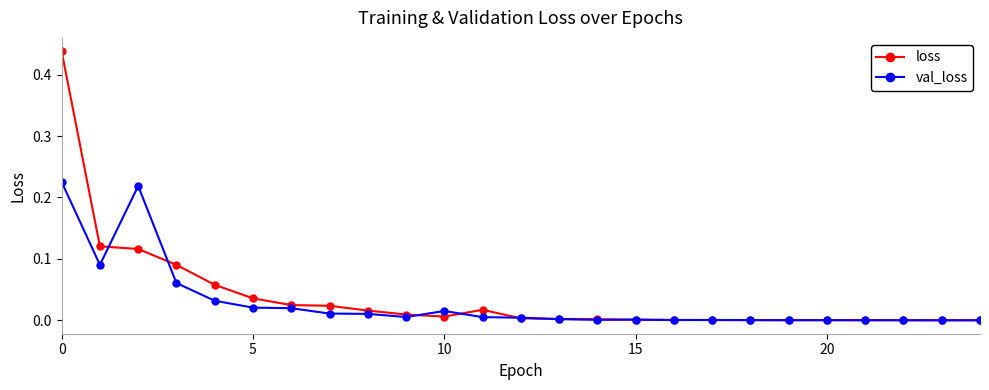

True or false: loss has more than 0 points higher than both neighbors.

True